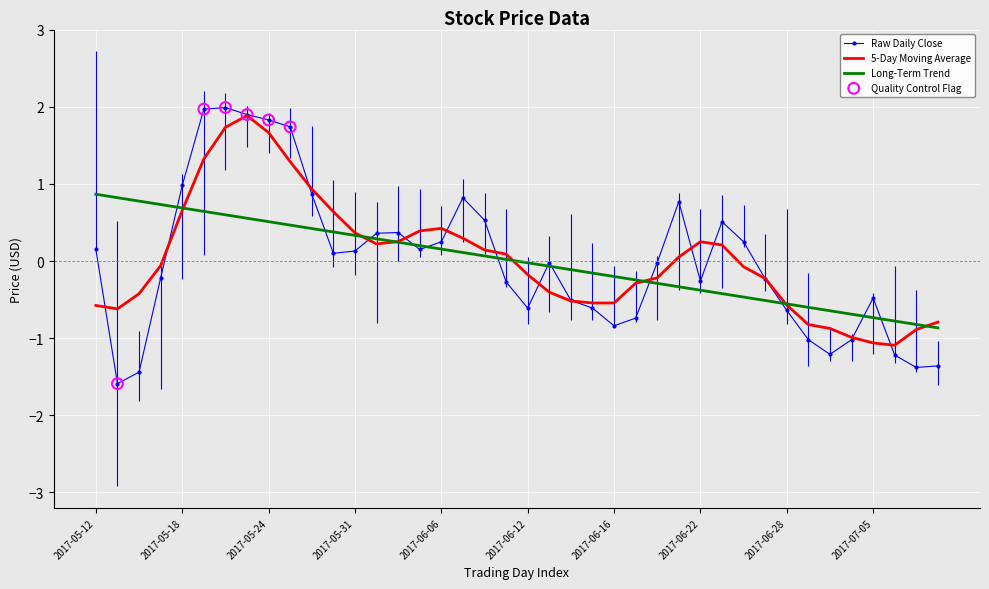

At which category is the sum across all series the highest?

2017-05-22